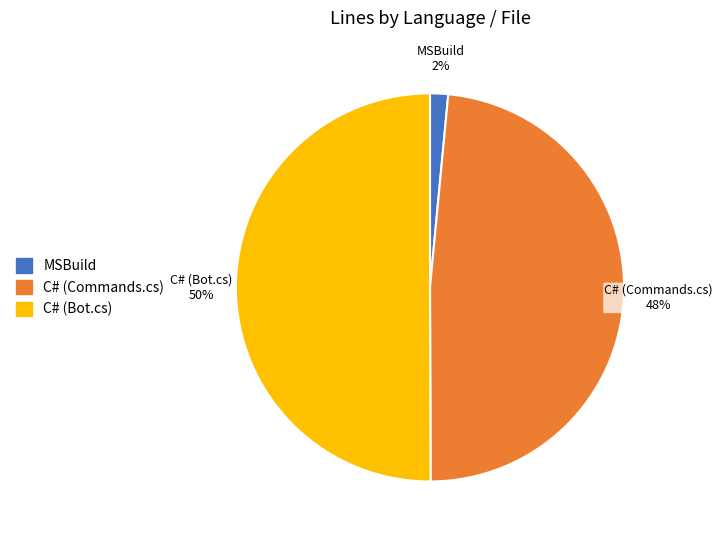

What percentage is the C# (Commands.cs) slice, to the nearest percent?

48%